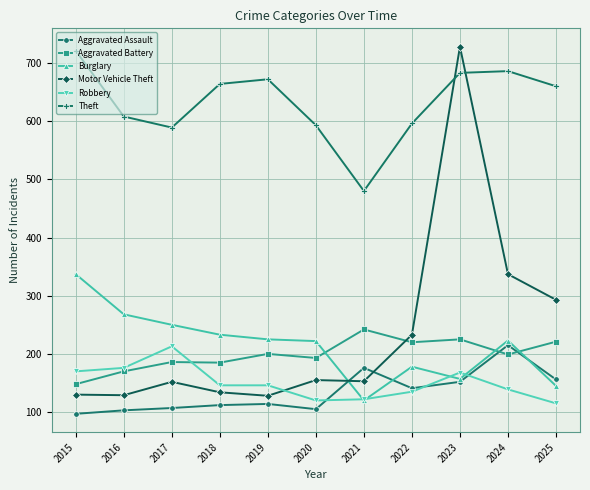

How many lines are shown in the chart?

6